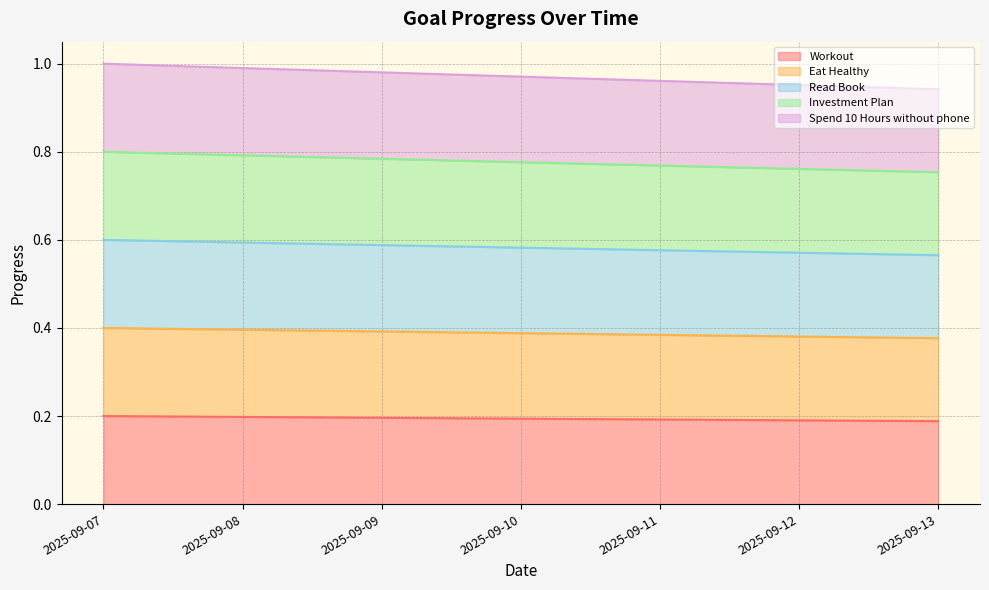

True or false: Eat Healthy has more than 2 points higher than both neighbors.

False